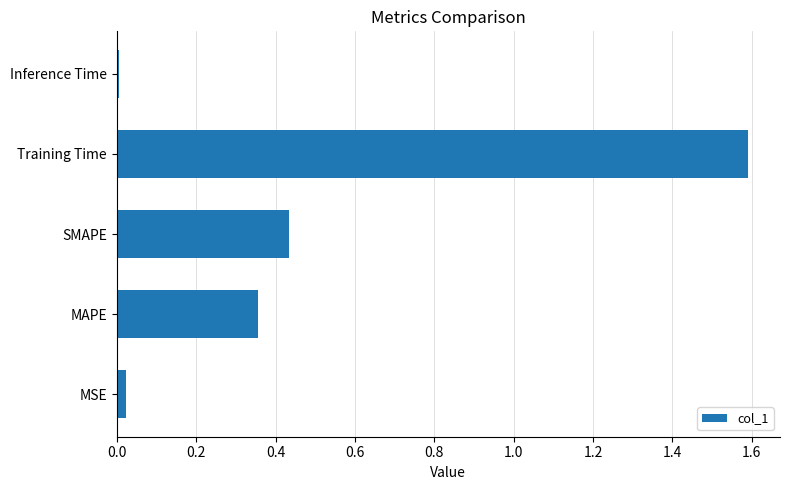

What is the change in value from MAPE to SMAPE?

+0.1